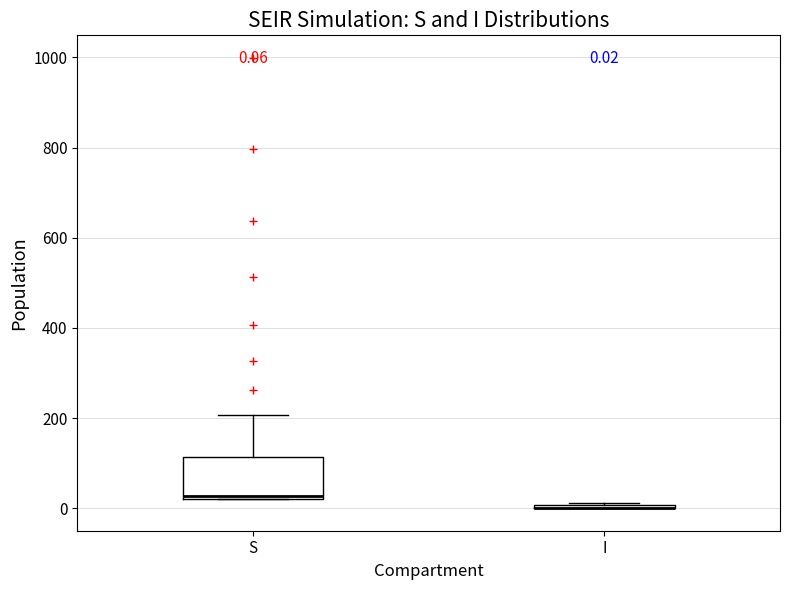

Which box is the tallest, from its lower edge to its upper edge?

S